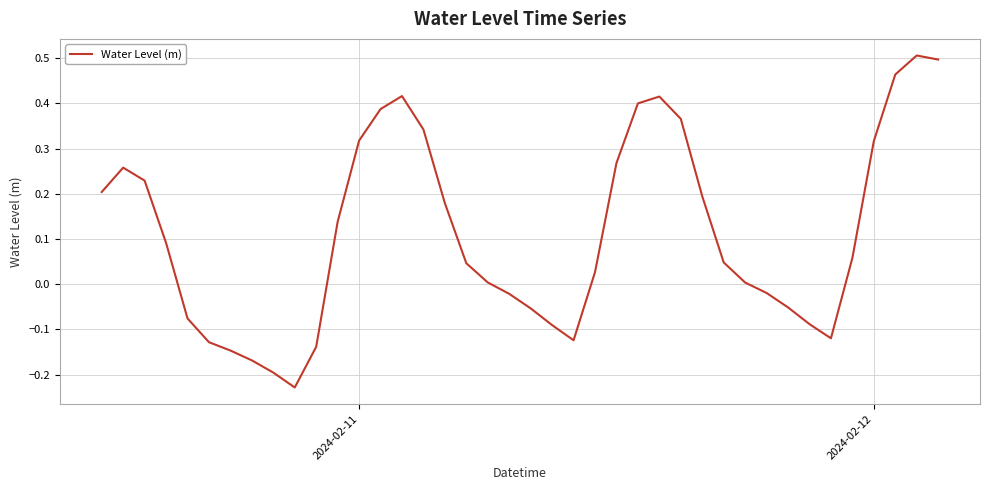

True or false: the data has more than 1 interior local peaks.

True